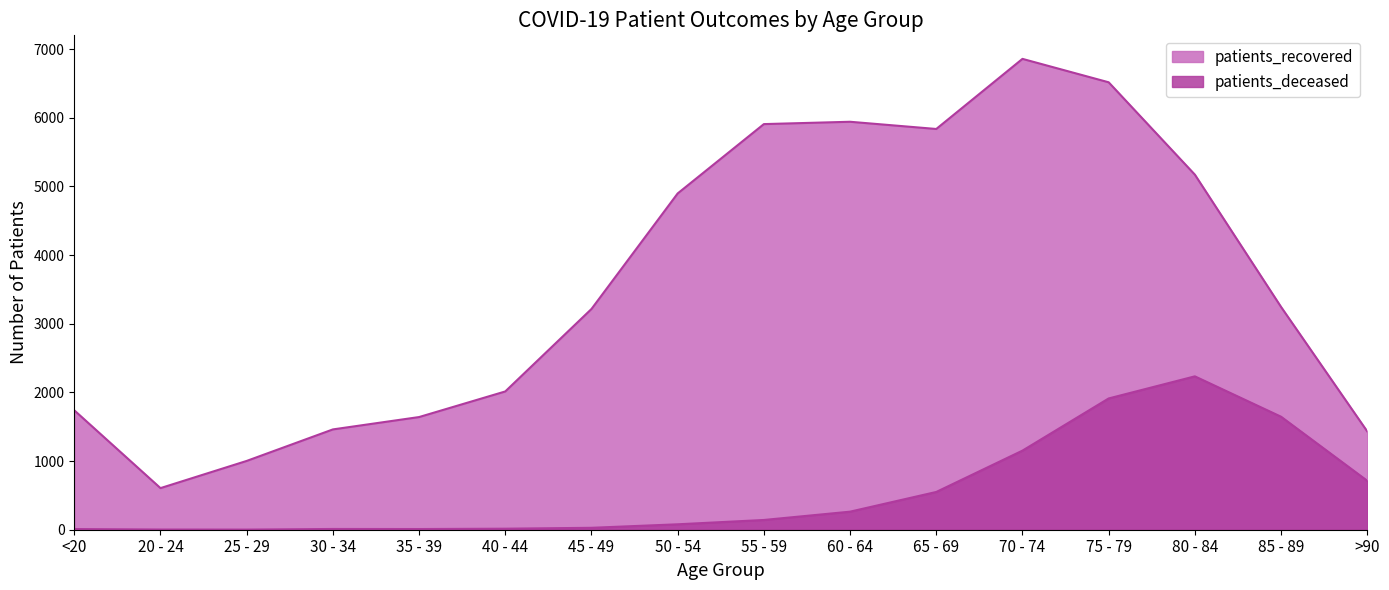

Between 30 - 34 and 70 - 74, which series saw the biggest shift?

patients_recovered